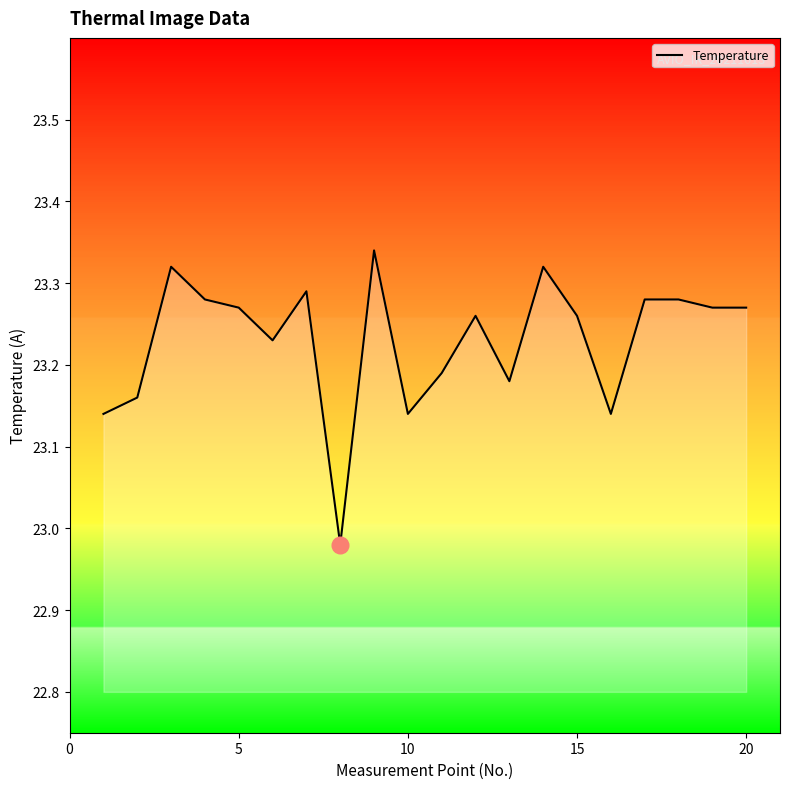

What is the difference between the second highest and minimum values?

0.3